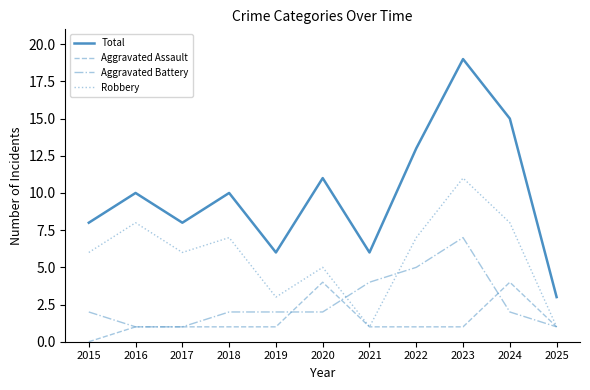

What is the average value of the Aggravated Battery series?

3